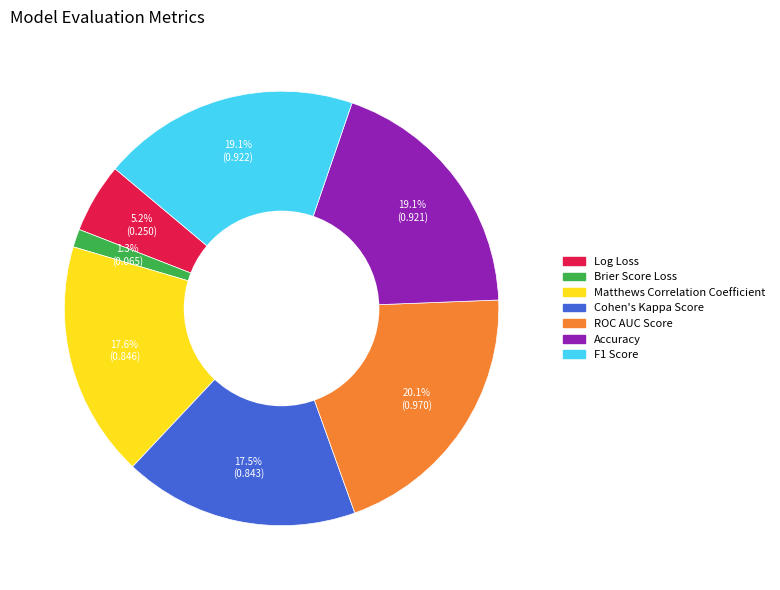

What percentage is NOT represented by F1 Score?

80.9%